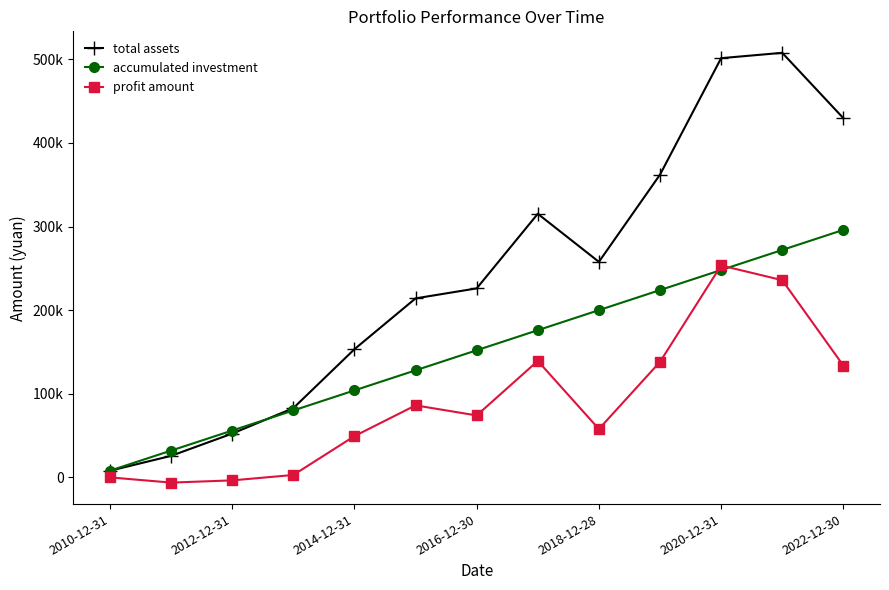

Where is the first local minimum for total assets?

2018-12-28